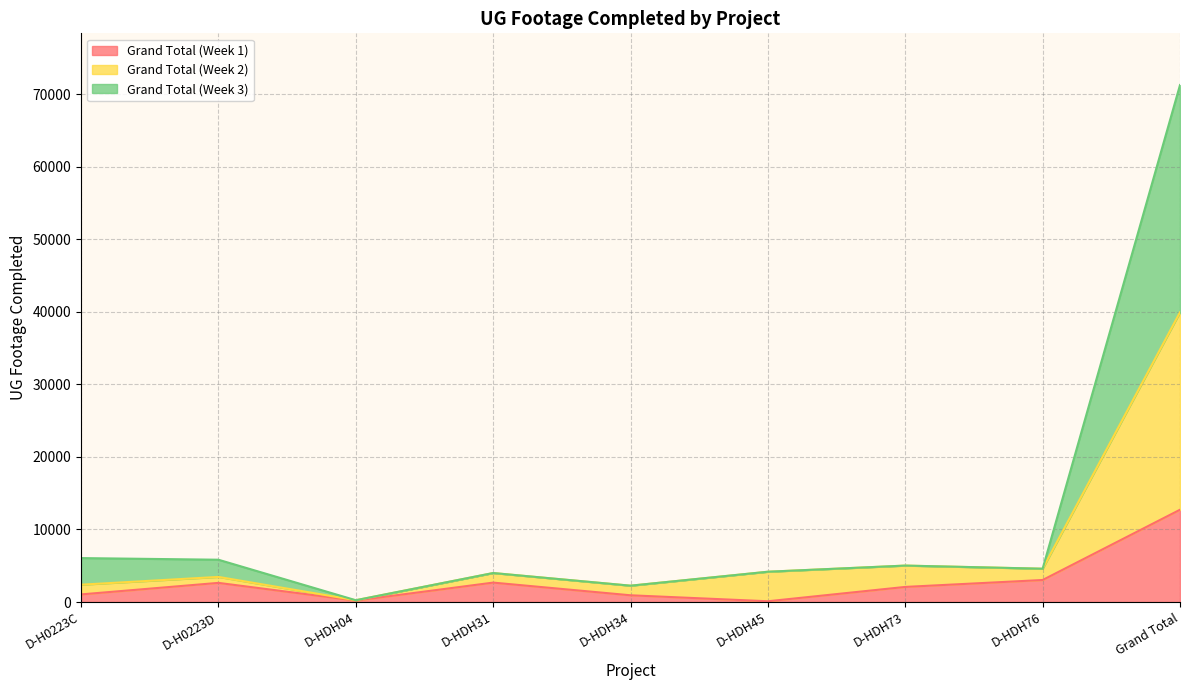

True or false: Grand Total (Week 1) has a value of 591 at D-HDH34.

False